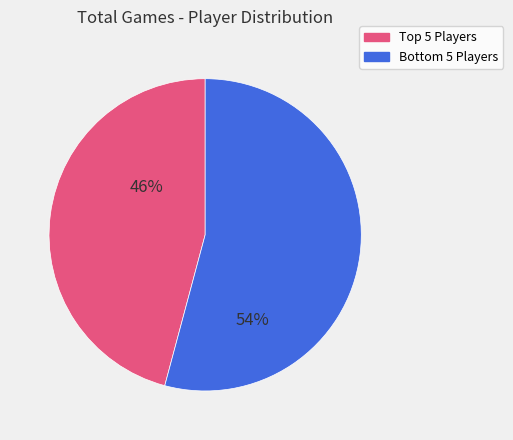

Rank the categories by value from highest to lowest.

Bottom 5 Players, Top 5 Players